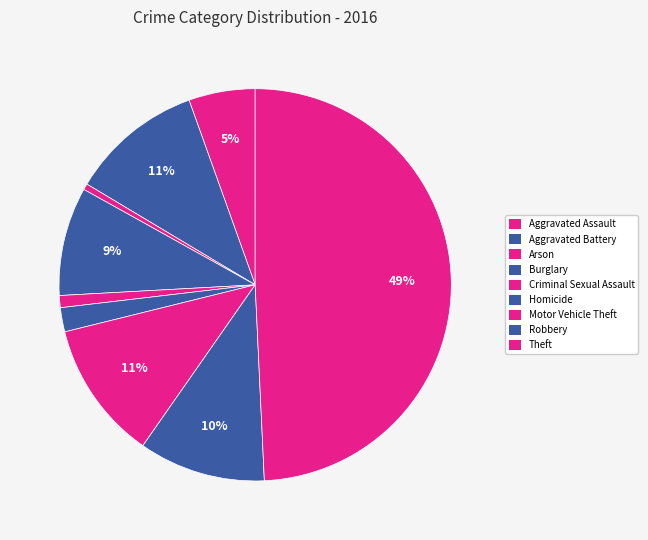

What is the largest slice in the pie chart?

Theft